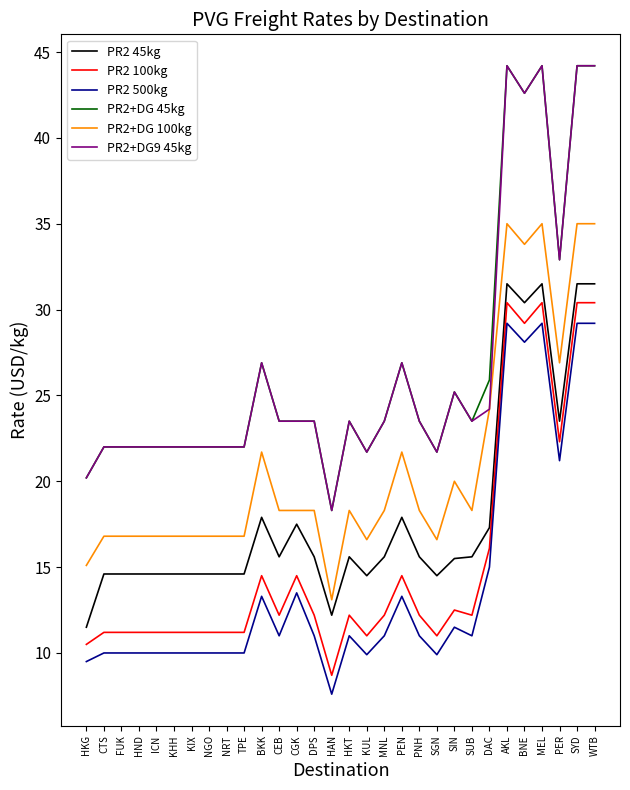

What is the sum of all PR2+DG 100kg values?

629.0